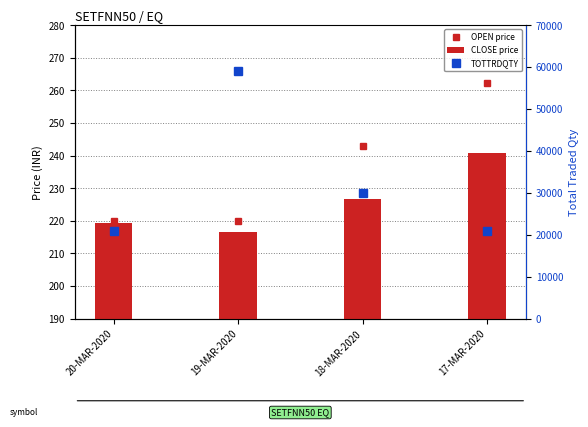

At 19-MAR-2020, list the series in order from largest to smallest.

TOTTRDQTY, OPEN price, CLOSE price